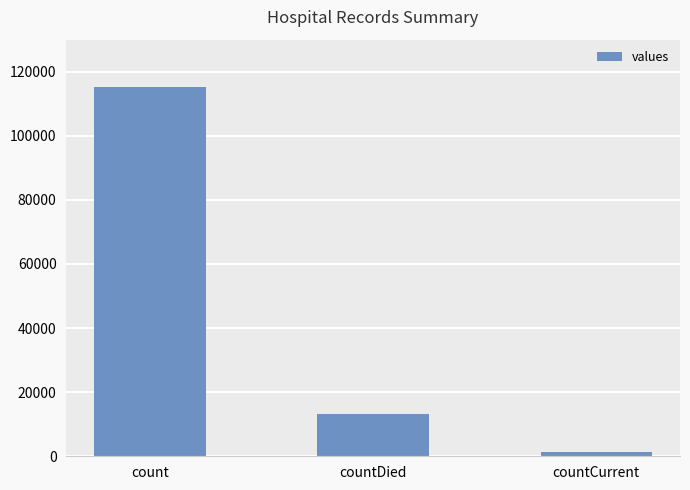

What position from the right is countDied?

2